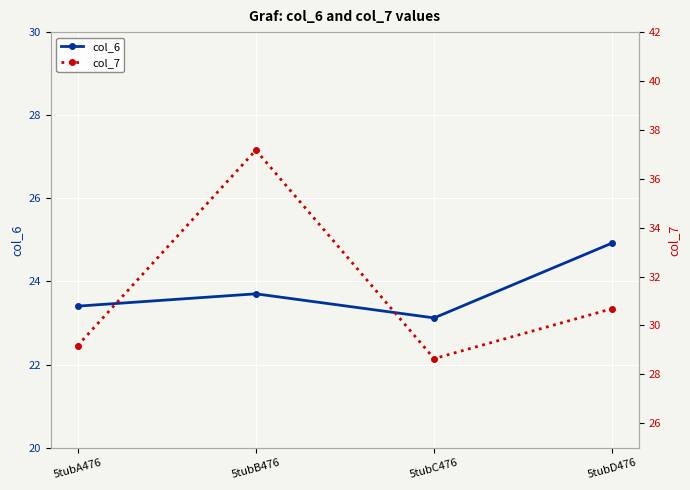

What is the total value across all series at 5tubC476?

51.8